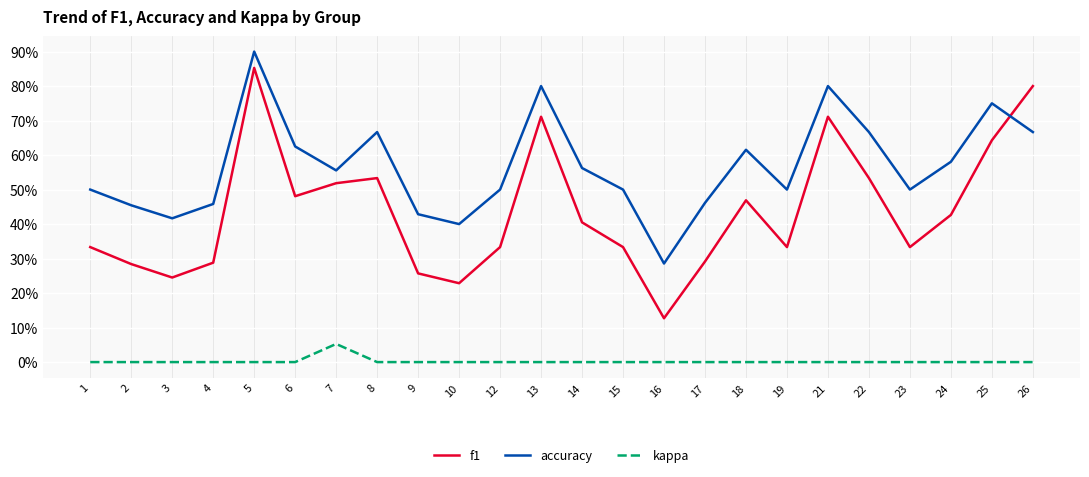

What is the highest value of the f1 series?

0.9